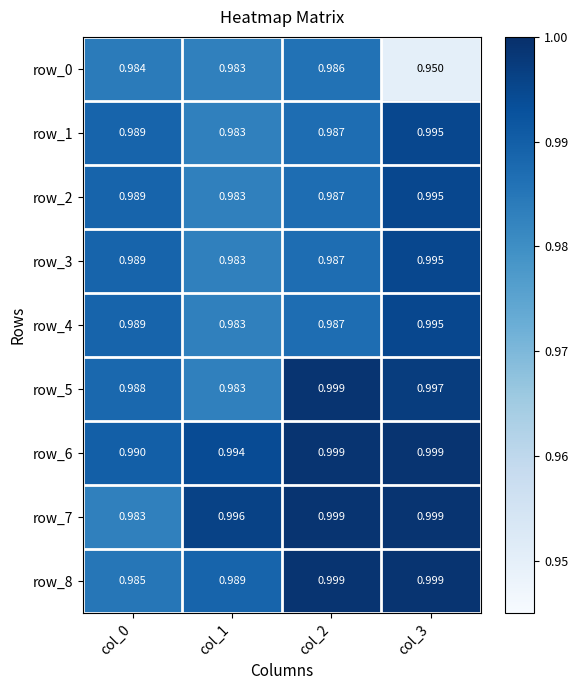

Read the row_2 value at col_0.

1.0